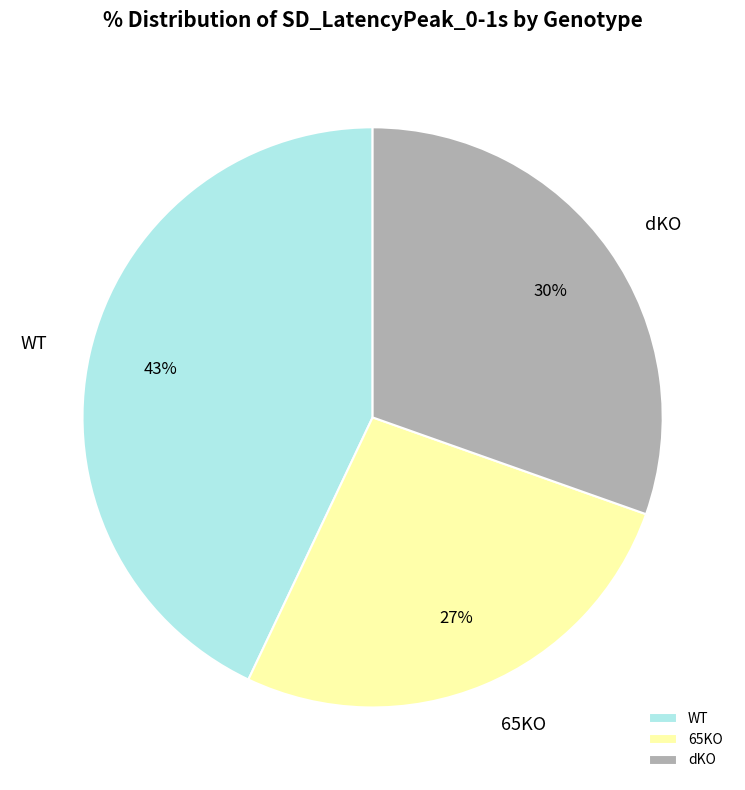

Which category has the smallest portion of the pie?

65KO